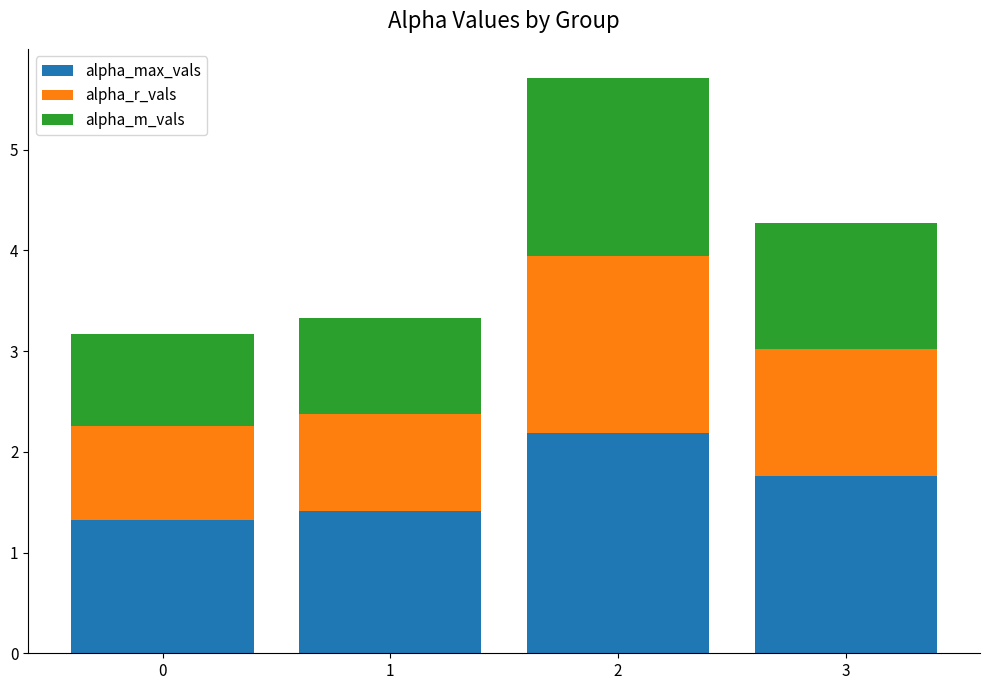

What is the minimum value for alpha_max_vals?

1.3